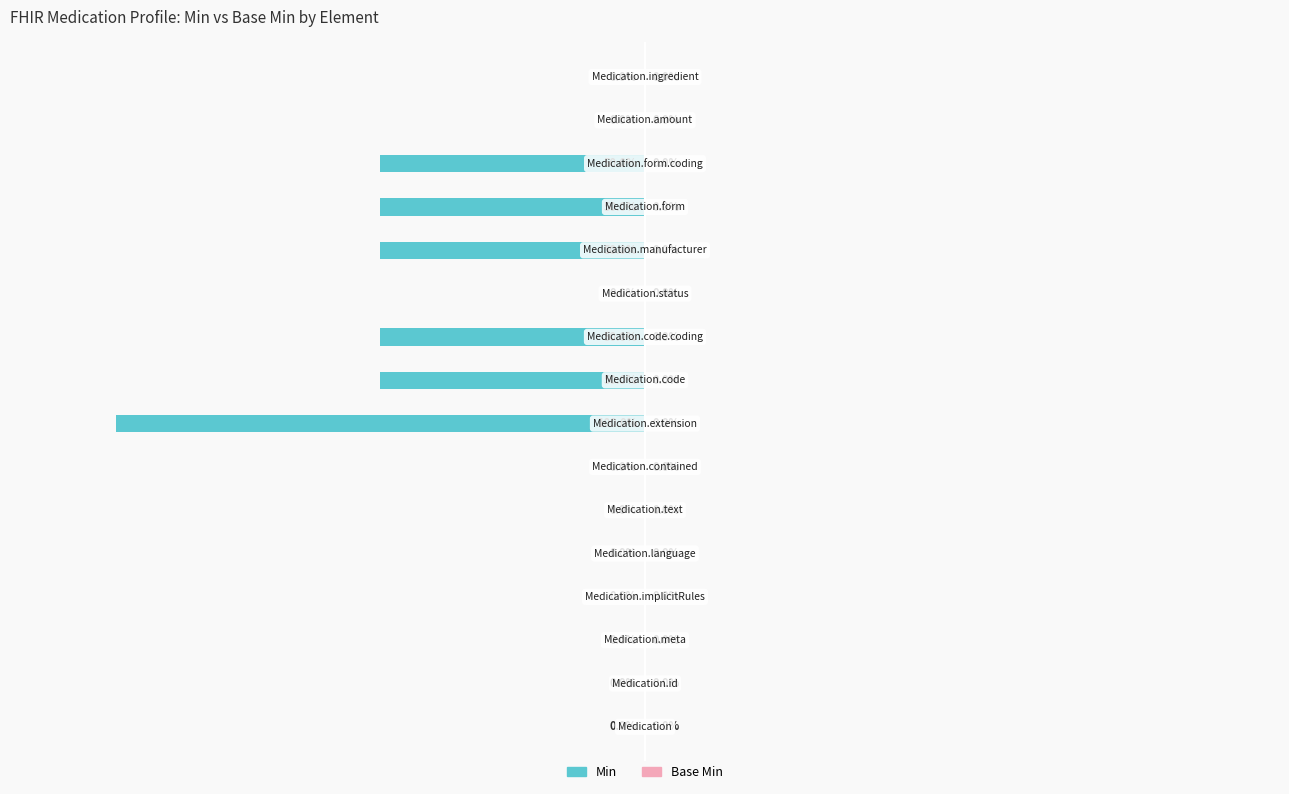

Are the bars horizontal?

Yes